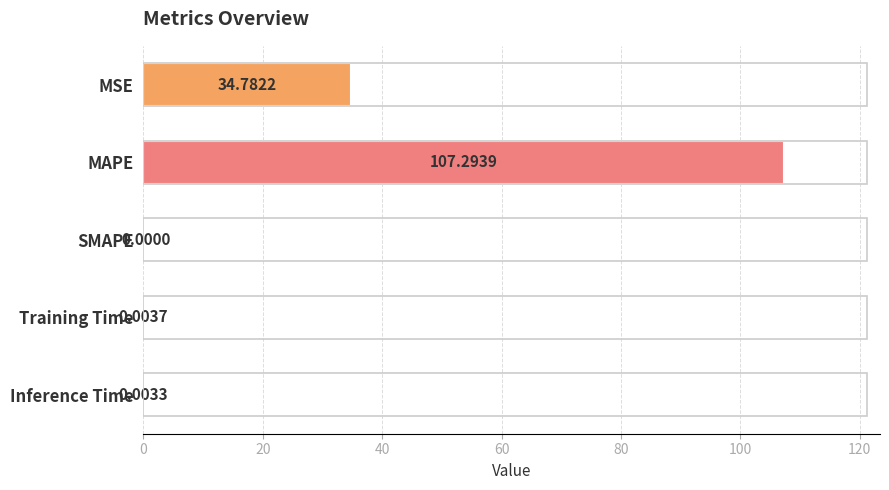

Where is the data nearest to the value 53?

MSE